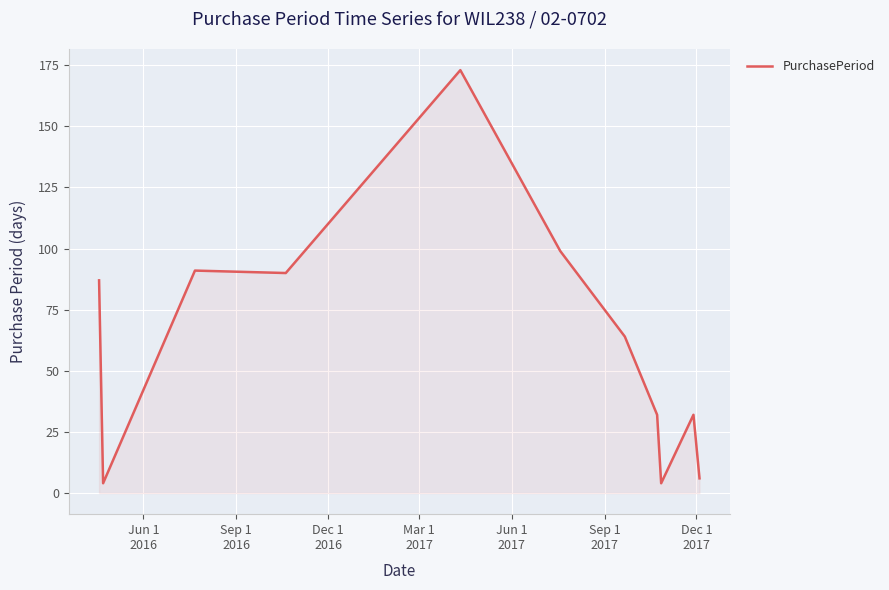

What is the greatest value displayed?

173